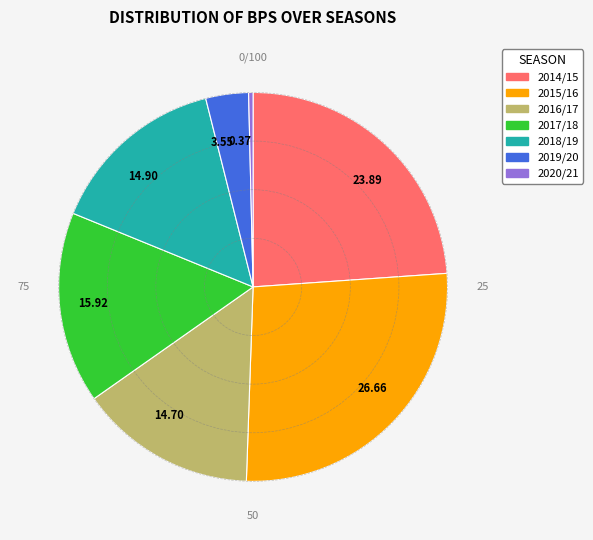

Is it true that 2019/20 is 4% of the pie?

True